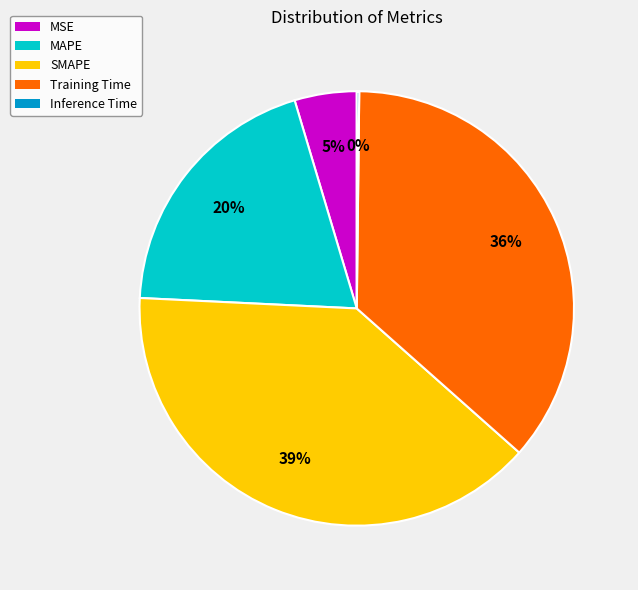

Combined, do Training Time and SMAPE account for over 50%?

Yes